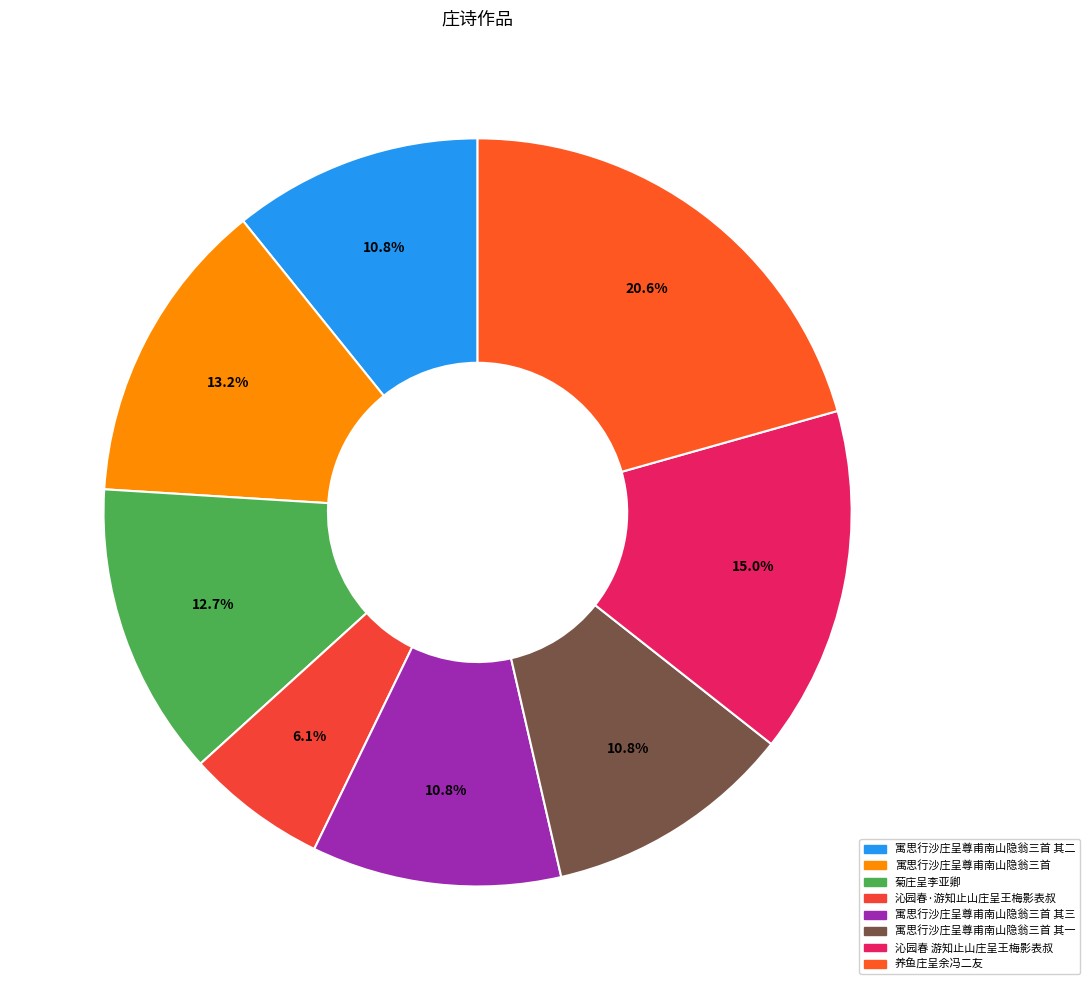

Which slice is the smallest?

沁园春·游知止山庄呈王梅影表叔